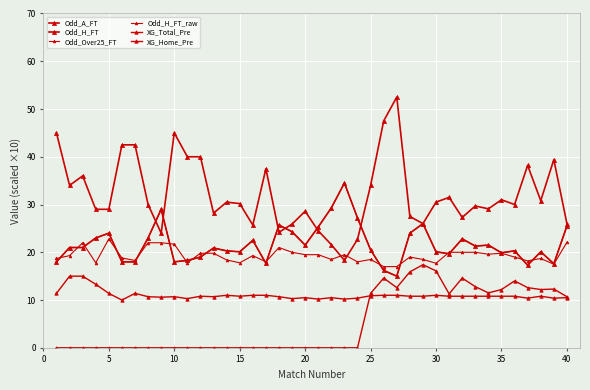

What is the sum of all Odd_H_FT values?

867.4